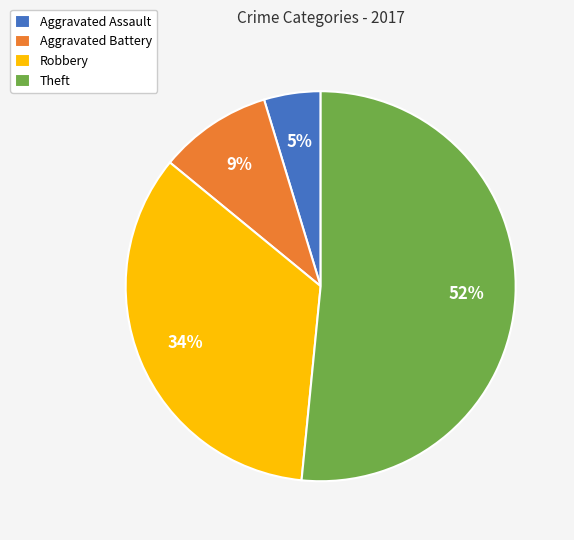

Which slice is the largest?

Theft